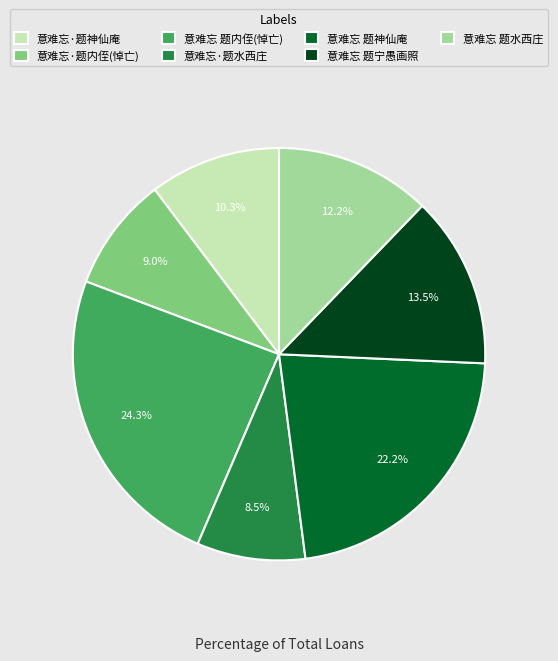

Which slice is the largest?

意难忘 题内侄(悼亡)